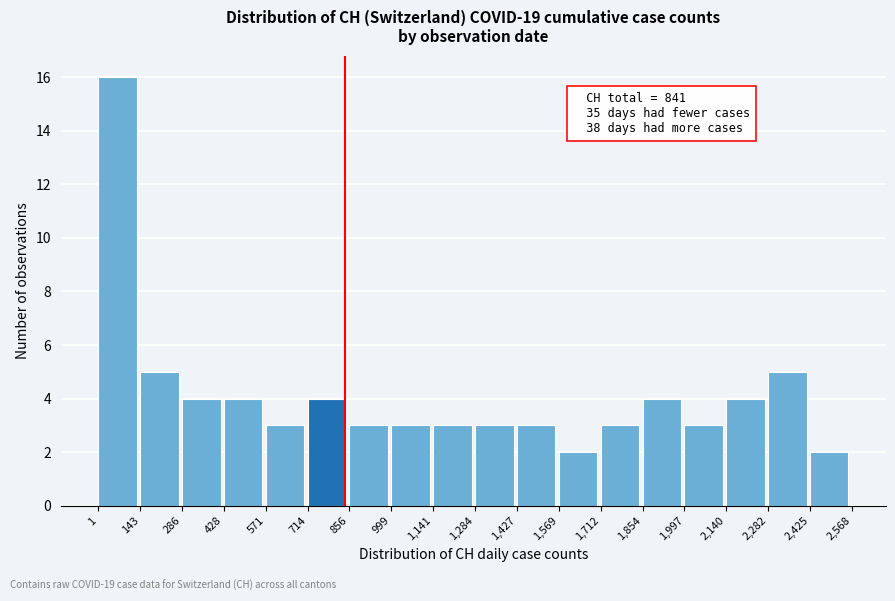

Over which range of the x-axis is the bar tallest?

1 to 143